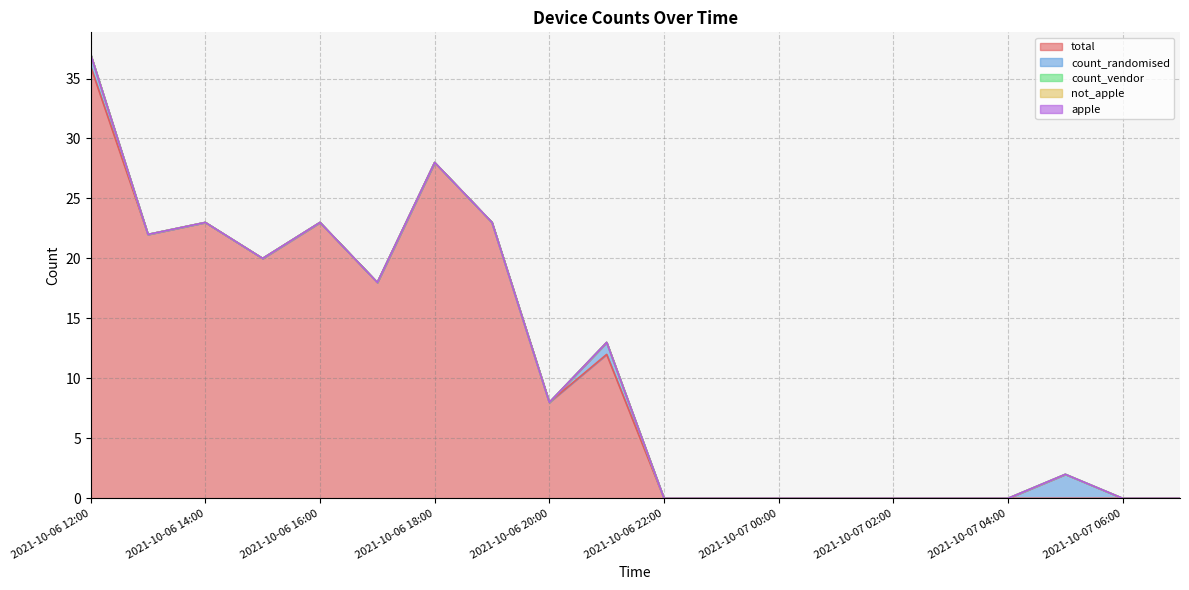

Which series has the largest total across all categories?

total